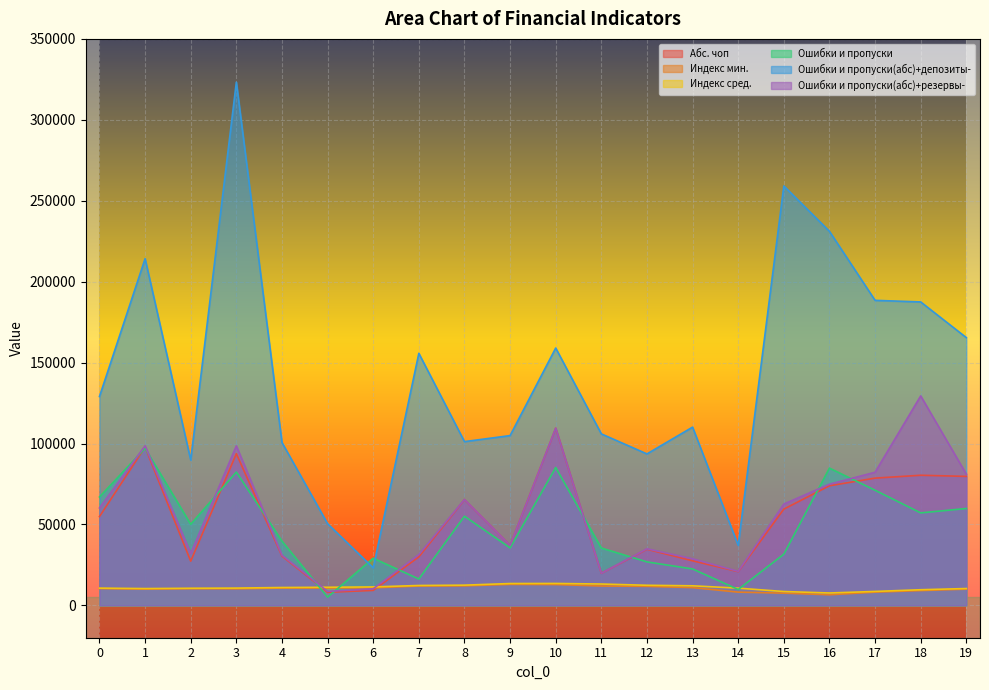

What is the sum of all Ошибки и пропуски(абс)+депозиты- values?

2829540.0